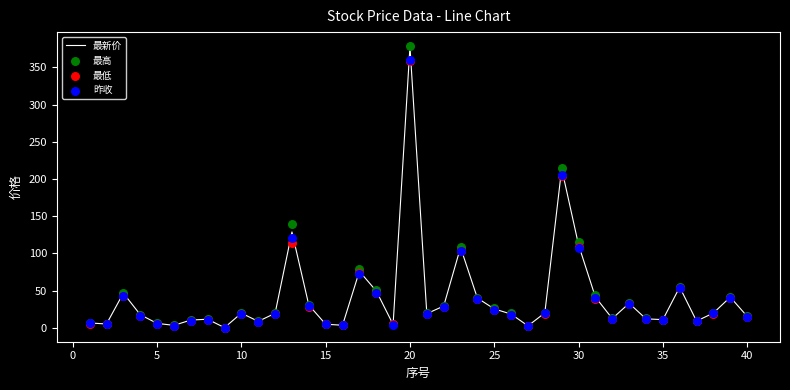

Which series has the largest total across all categories?

最高